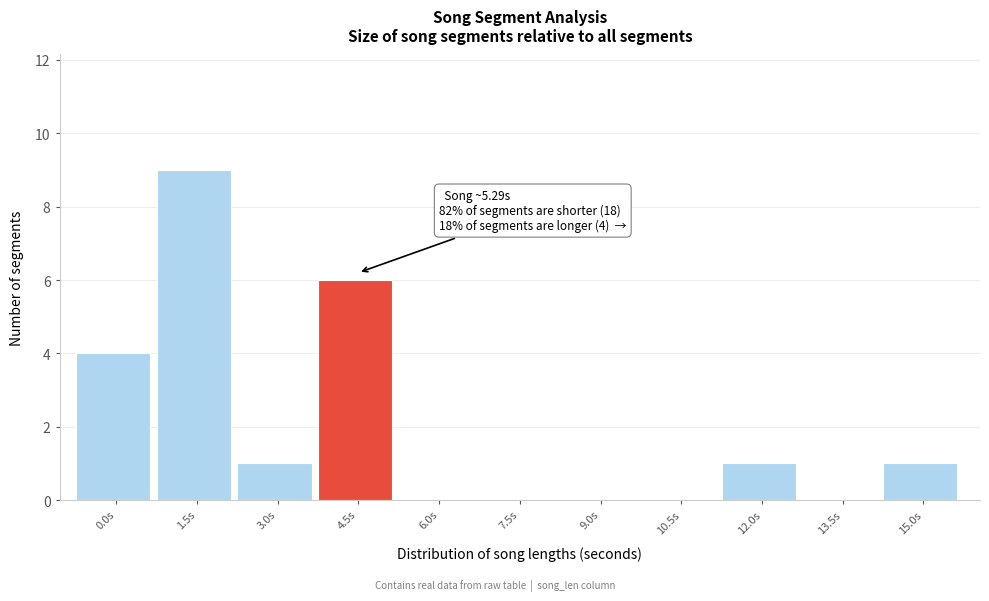

Reading left to right, list all the values displayed in this chart.

0.0s=4	1.5s=9	3.0s=1	4.5s=6	6.0s=0	7.5s=0	9.0s=0	10.5s=0	12.0s=1	13.5s=0	15.0s=1